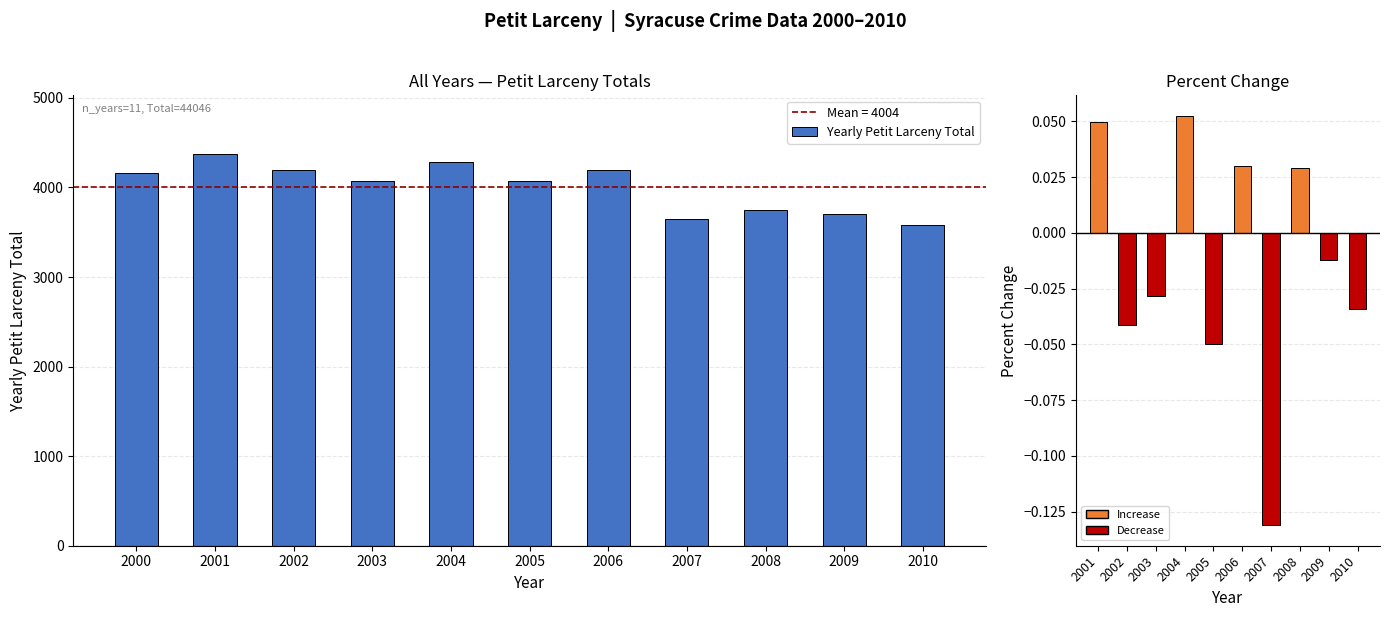

What is the difference between the second highest and second lowest values?

641